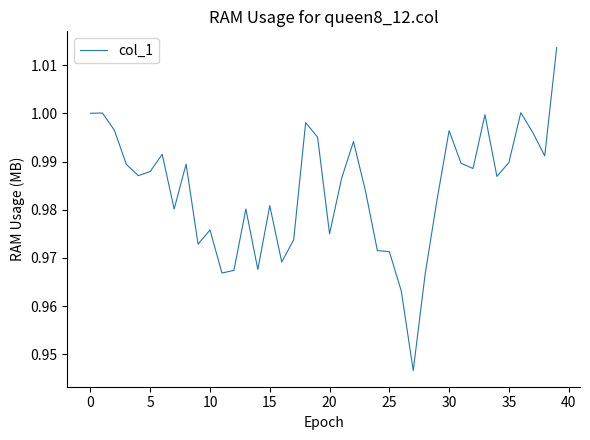

How many interior local valleys (lower than both neighbors) does the data have?

11